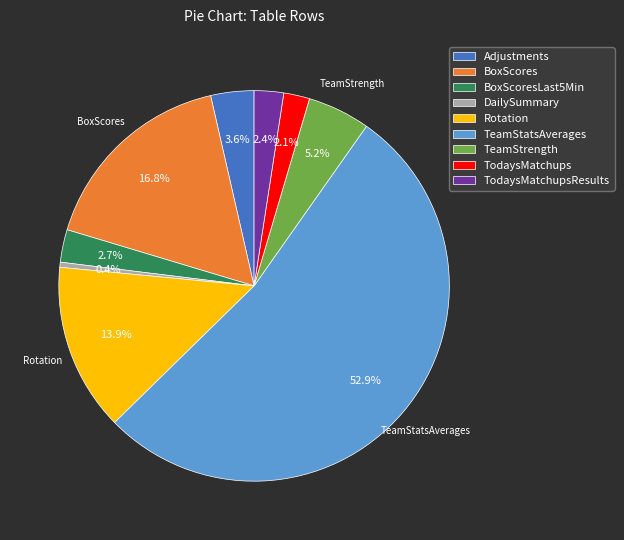

Is there a majority slice in this chart?

Yes